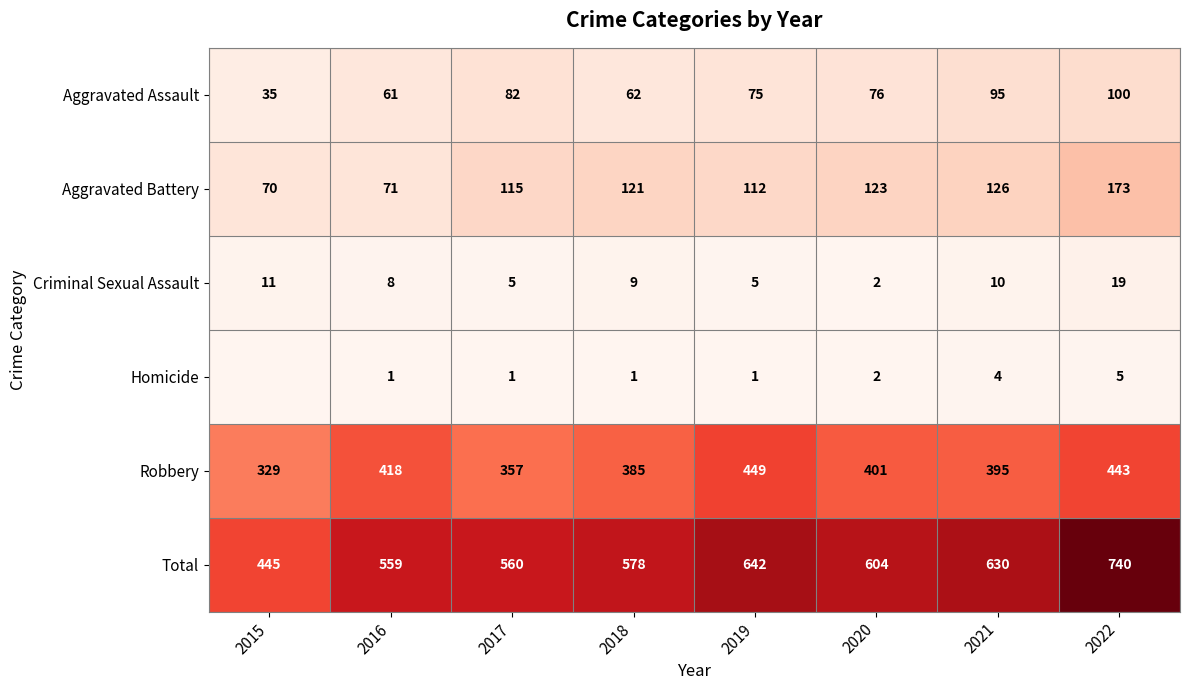

Between 2019 and 2015, which is larger?

2019